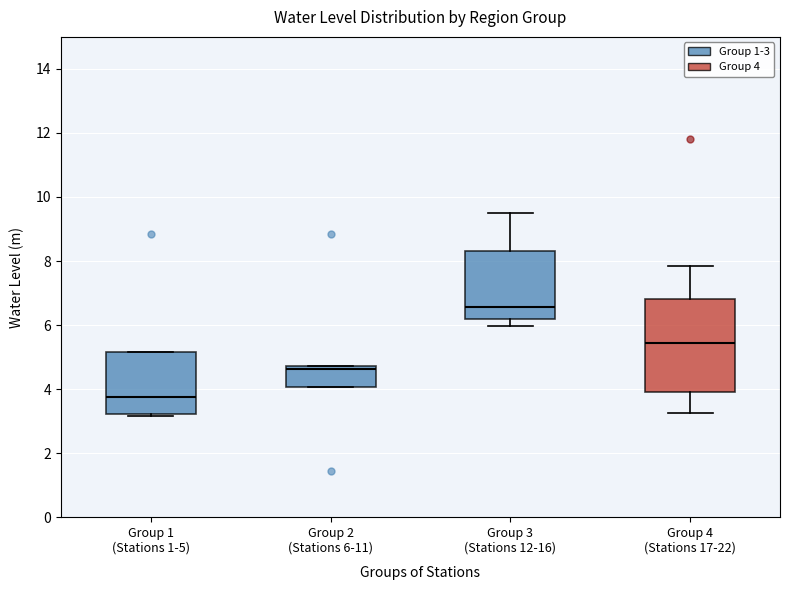

Which box's median line is the highest?

Group 3 (Stations 12-16)